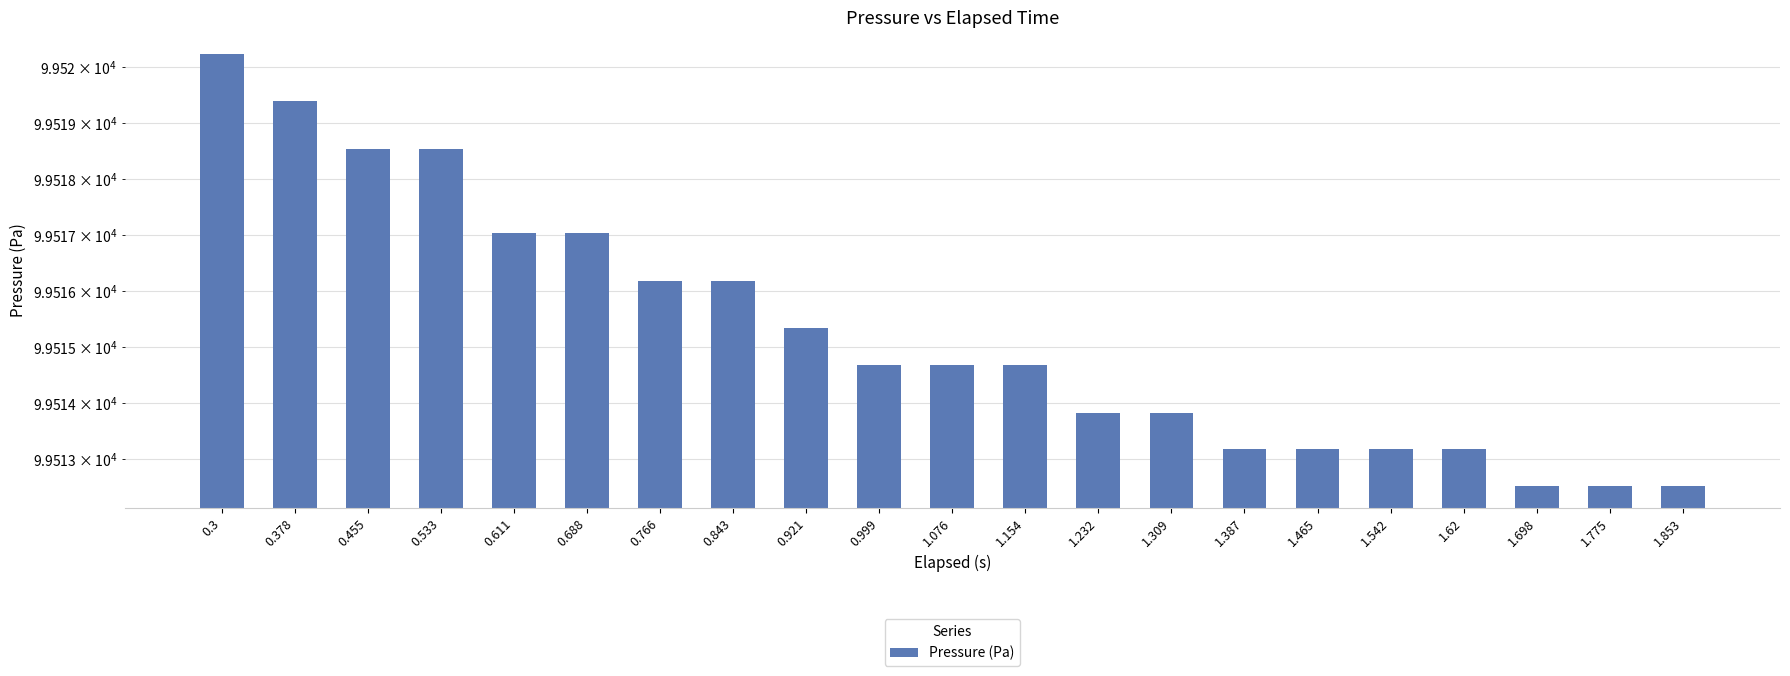

Which has a higher value, 1.62 or 0.3?

0.3